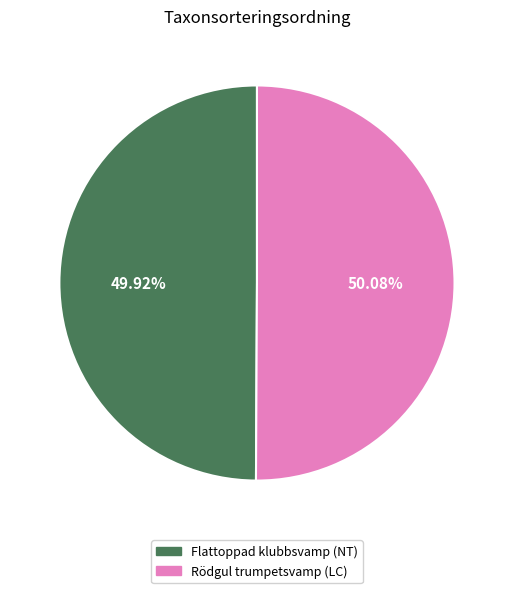

How much of the chart is everything except Rödgul trumpetsvamp (LC)?

49.9%